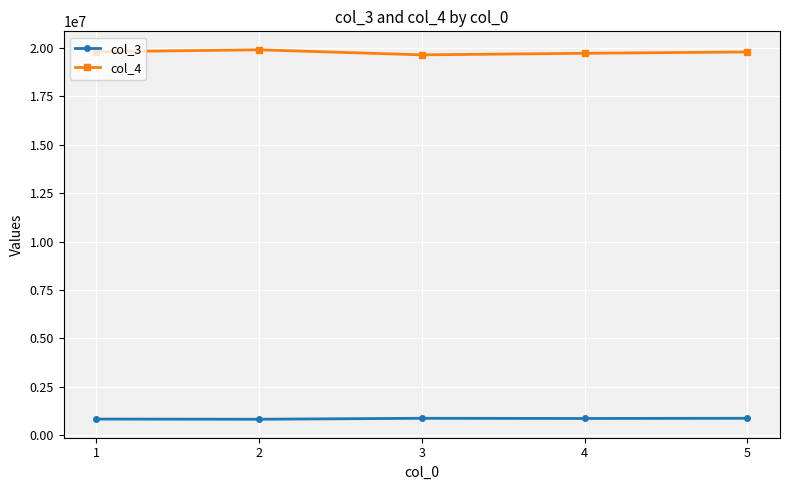

What is the difference between the highest and lowest values at 5?

18917502